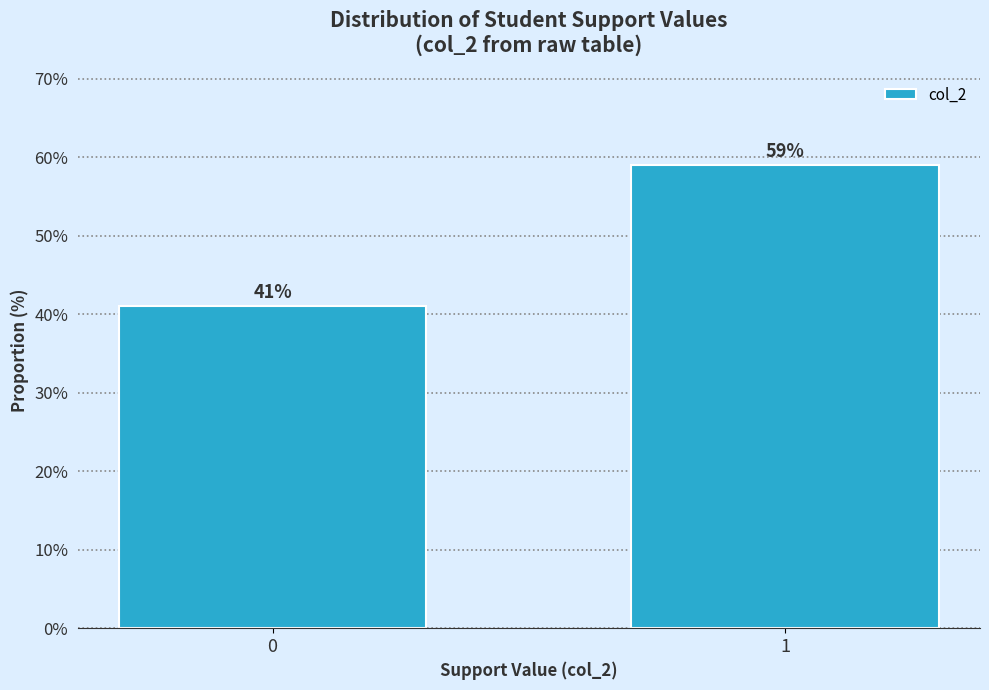

Reading left to right, transcribe all the data shown in this chart.

41.0	59.0